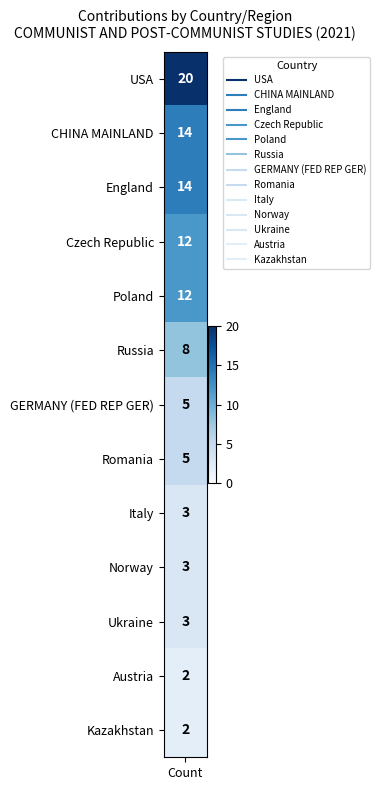

True or false: the data shows 3 at 9.

True